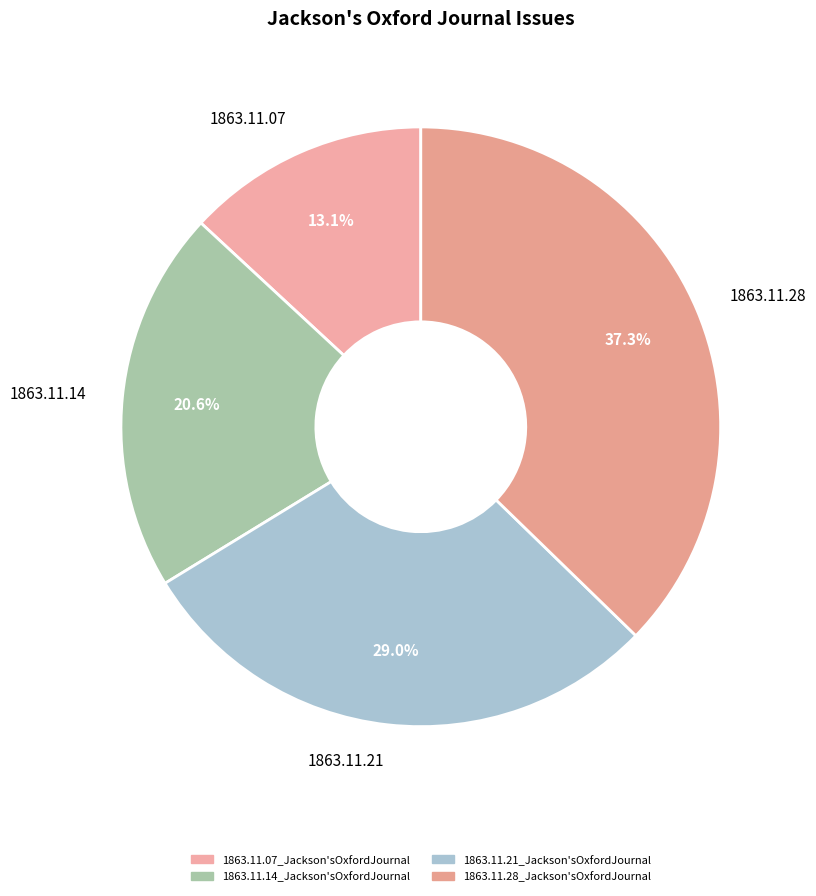

The 1863.11.14_Jackson'sOxfordJournal slice represents 21% of the pie. True or false?

True